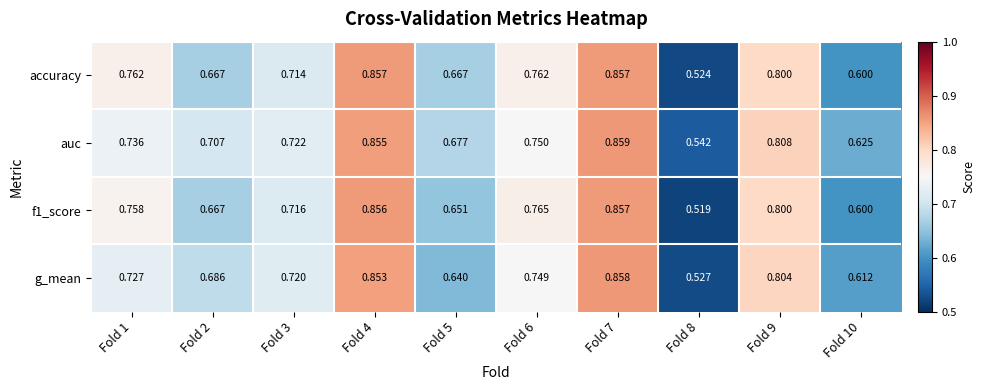

Which series has the largest total across all categories?

auc